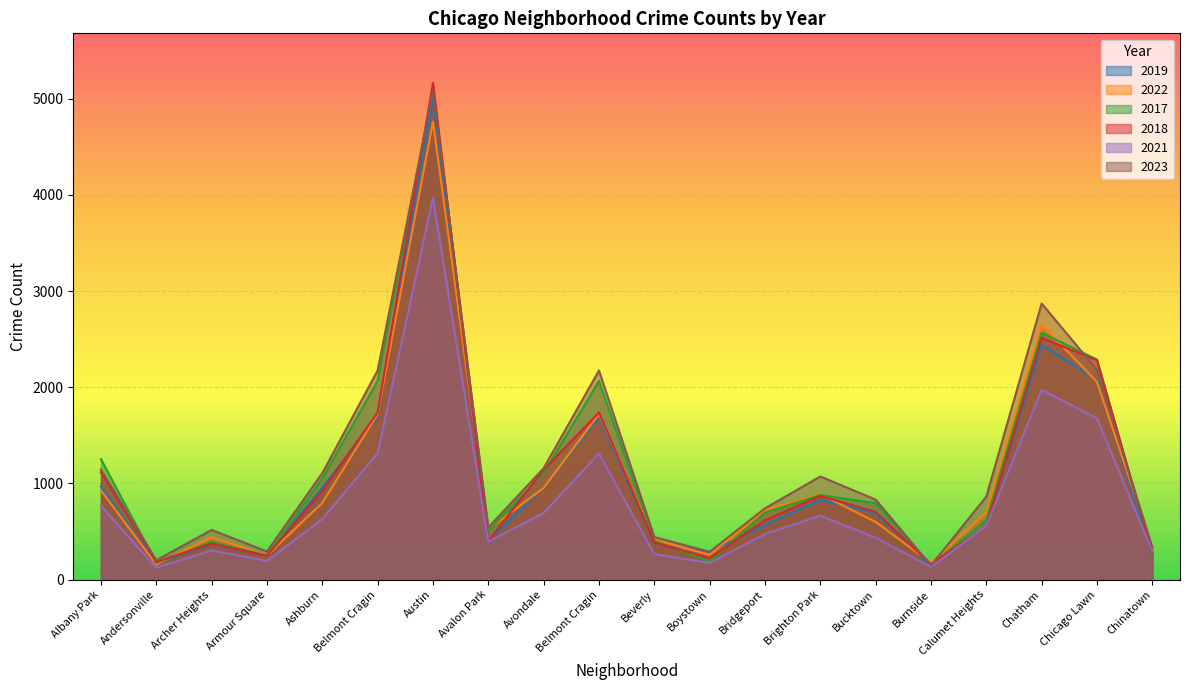

What is the greatest value displayed?

5163